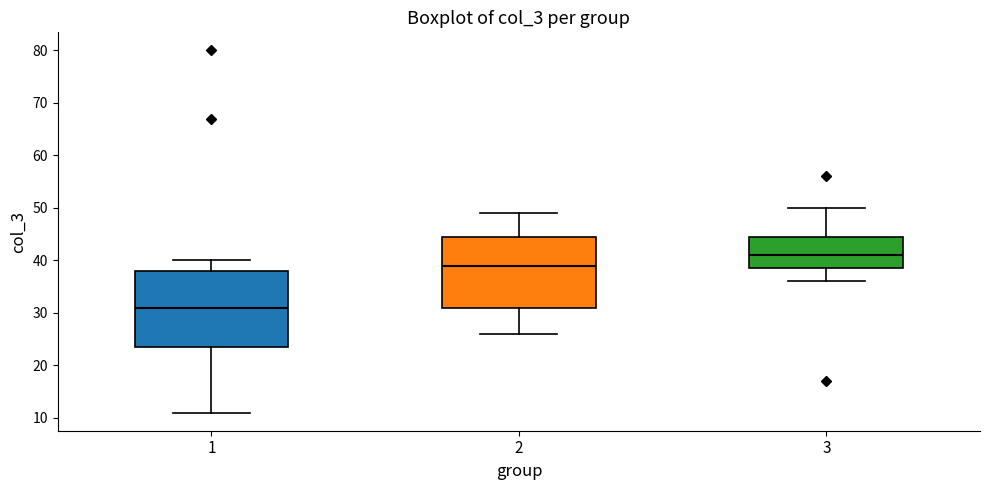

Reading left to right, transcribe this box plot: for each box, give where its median line is, the range the box spans, and where its two whiskers end, as read against the y-axis. The values are not printed on the chart, so give them approximately, as read against the axis.

1: median 31, box 24 to 38, whiskers 11 to 40
2: median 39, box 31 to 45, whiskers 26 to 49
3: median 41, box 39 to 45, whiskers 36 to 50